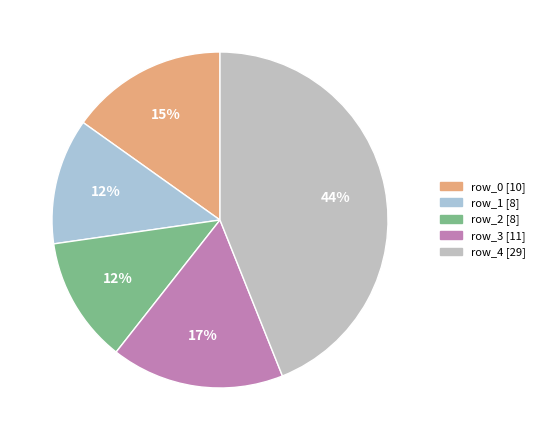

Count the number of slices in the pie.

5